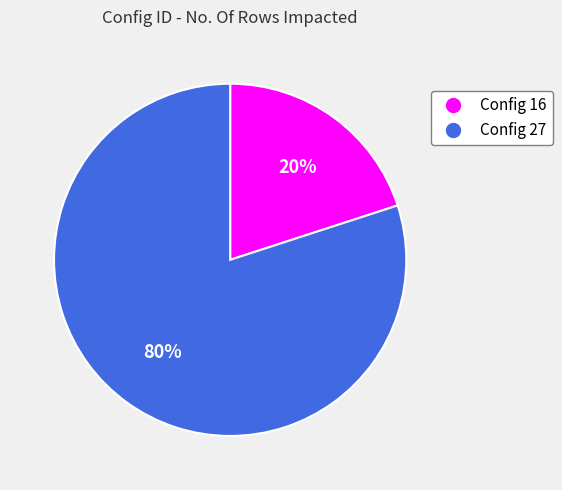

To the nearest percent, what is the average slice percentage?

50%